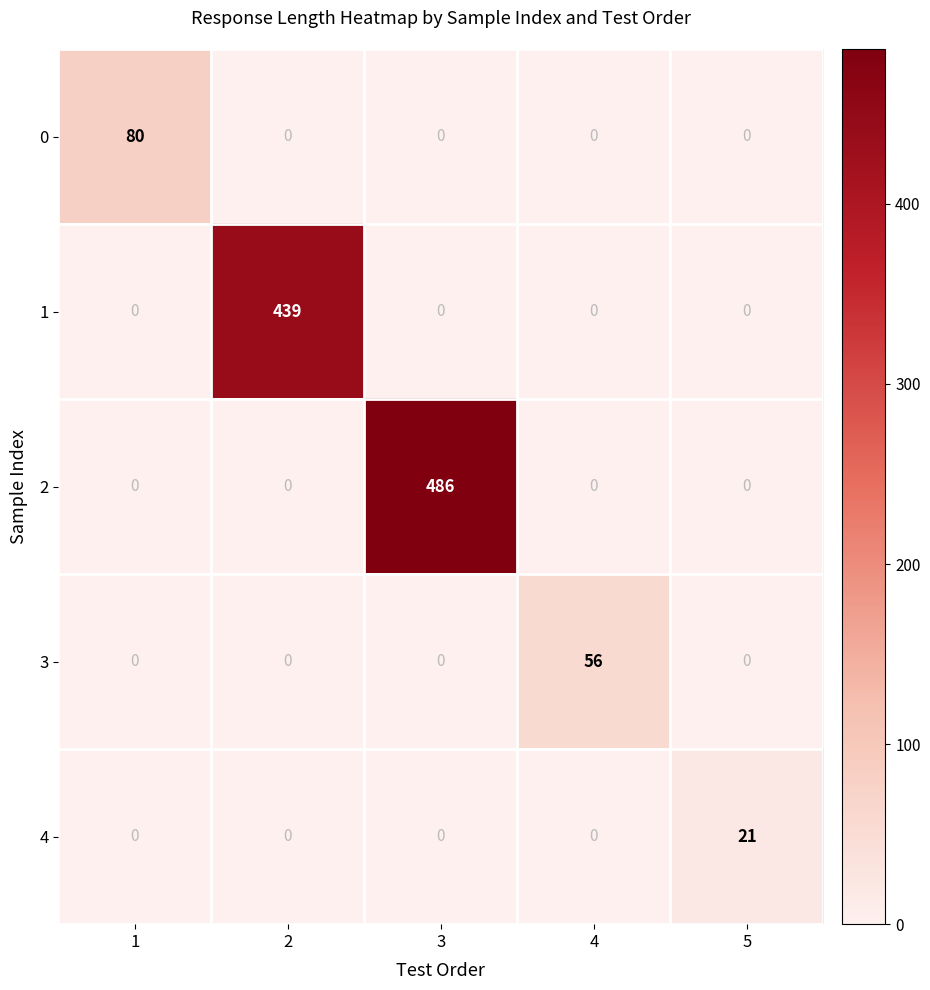

How many data points does each series have?

5